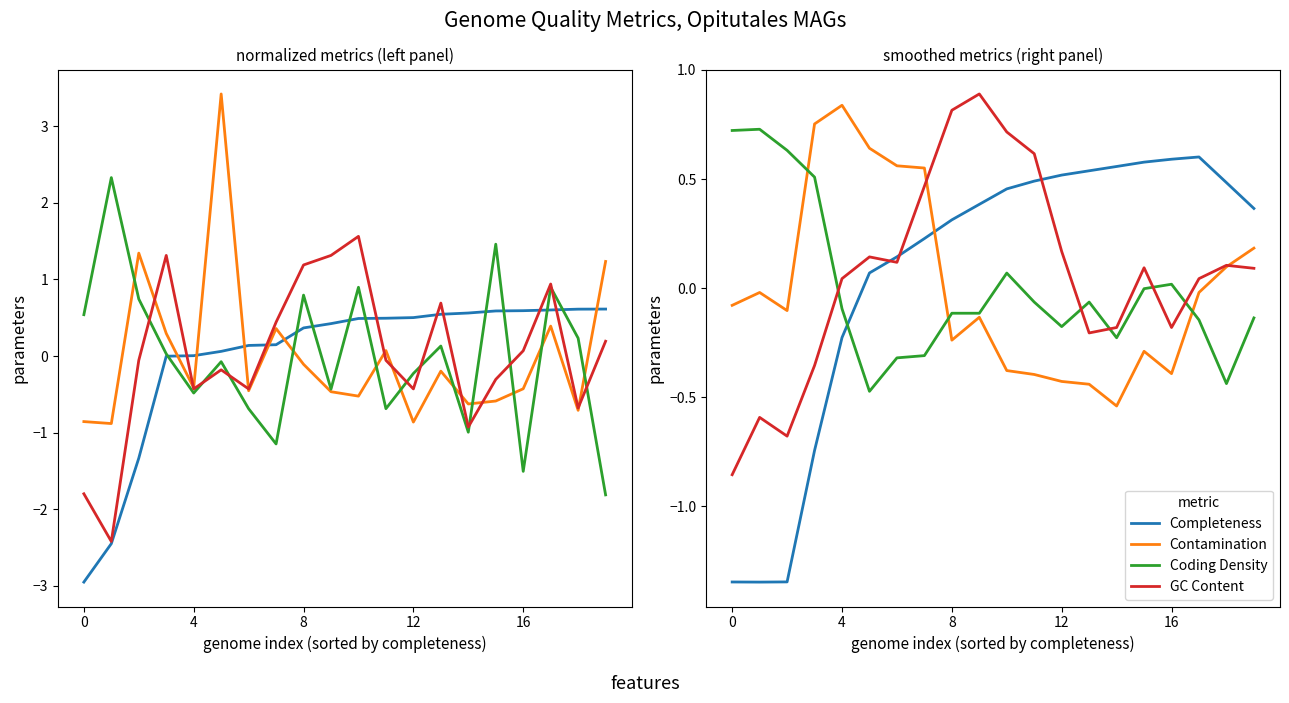

What is the average value of the Completeness series?

0.1